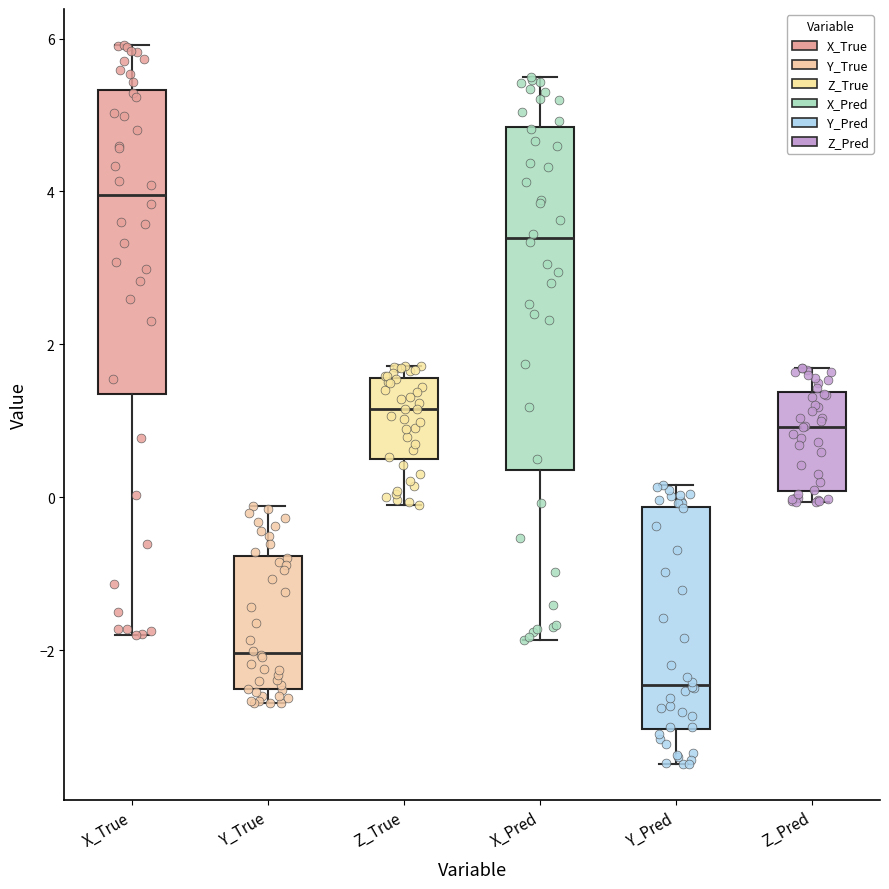

Reading left to right, transcribe this box plot: for each box, give where its median line is, the range the box spans, and where its two whiskers end, as read against the y-axis. The values are not printed on the chart, so give them approximately, as read against the axis.

X_True: median 4.0, box 1.4 to 5.4, whiskers -1.8 to 6.0
Y_True: median -2.0, box -2.6 to -0.8, whiskers -2.6 (just below the box's lower edge) to -0.2
Z_True: median 1.2, box 0.4 to 1.6, whiskers 0.0 to 1.8
X_Pred: median 3.4, box 0.4 to 4.8, whiskers -1.8 to 5.4
Y_Pred: median -2.4, box -3.0 to -0.2, whiskers -3.4 to 0.2
Z_Pred: median 1.0, box 0.0 to 1.4, whiskers 0.0 (just below the box's lower edge) to 1.6